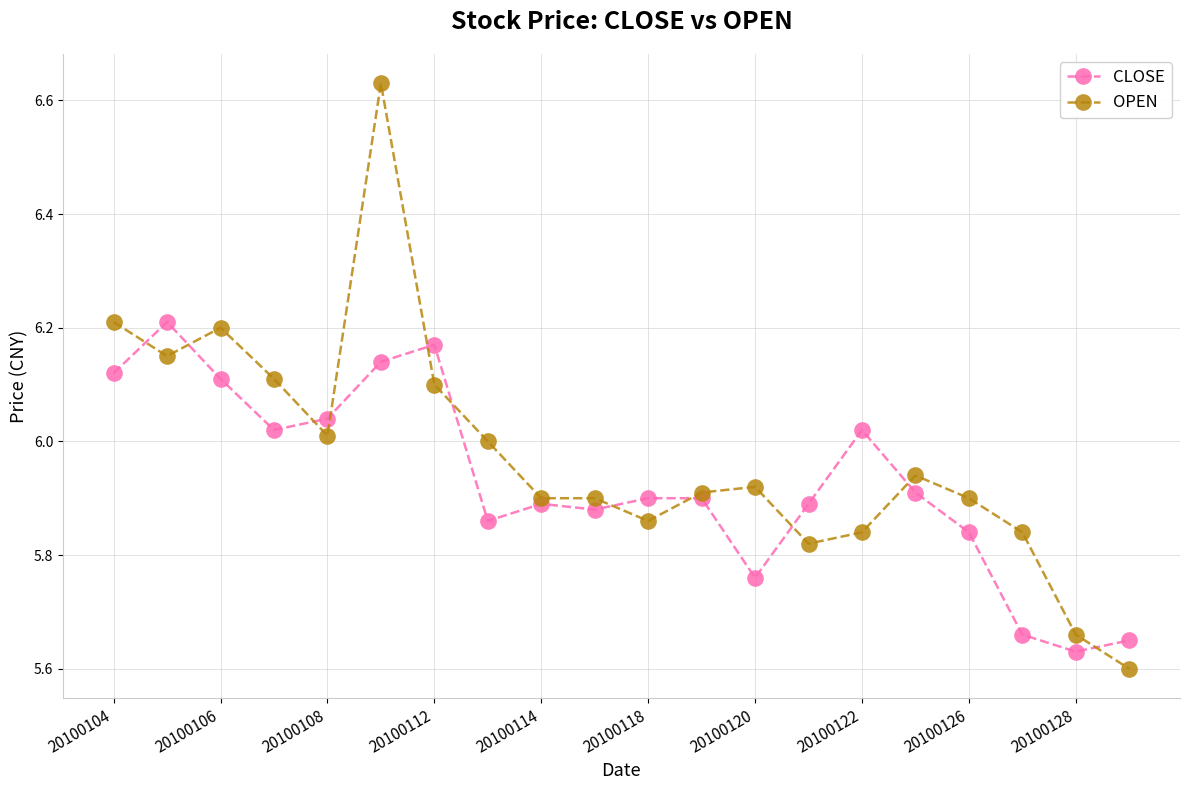

Does the chart have visible grid lines?

Yes